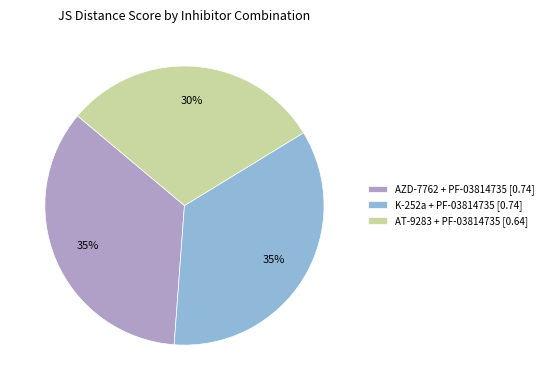

How many segments does this pie chart have?

3